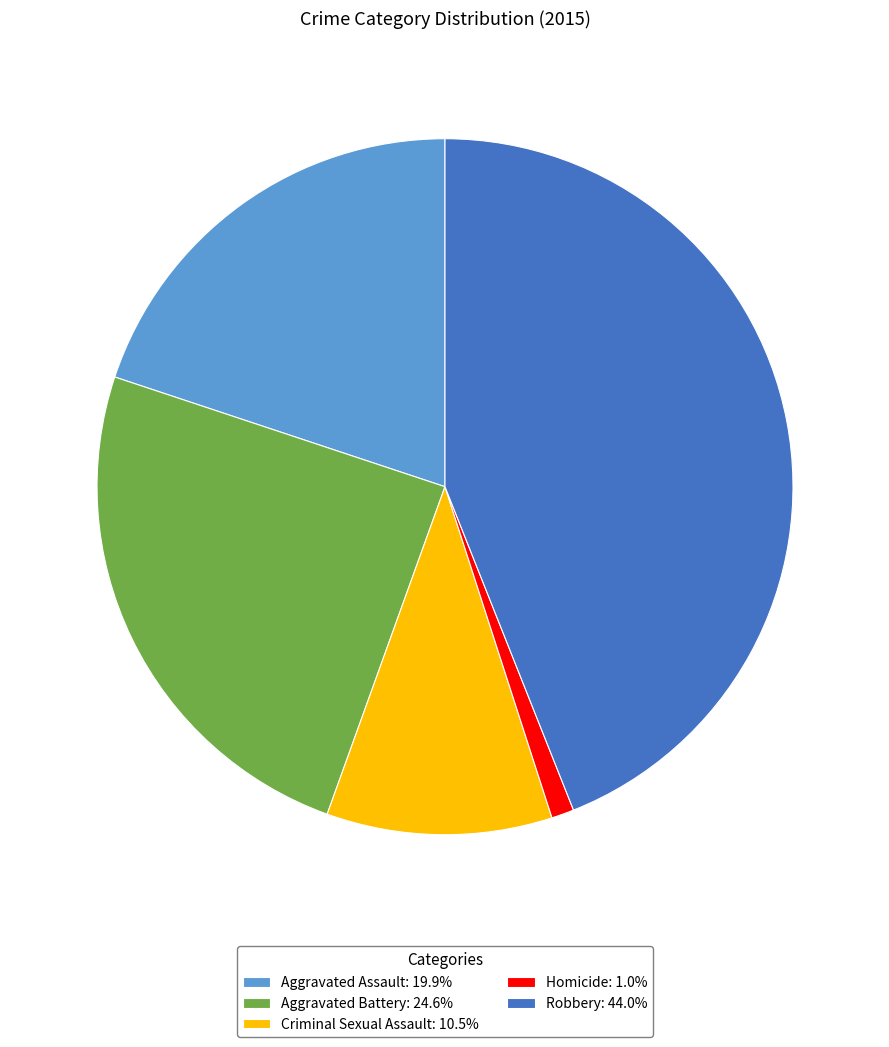

Rank the categories by value from lowest to highest.

Homicide, Criminal Sexual Assault, Aggravated Assault, Aggravated Battery, Robbery